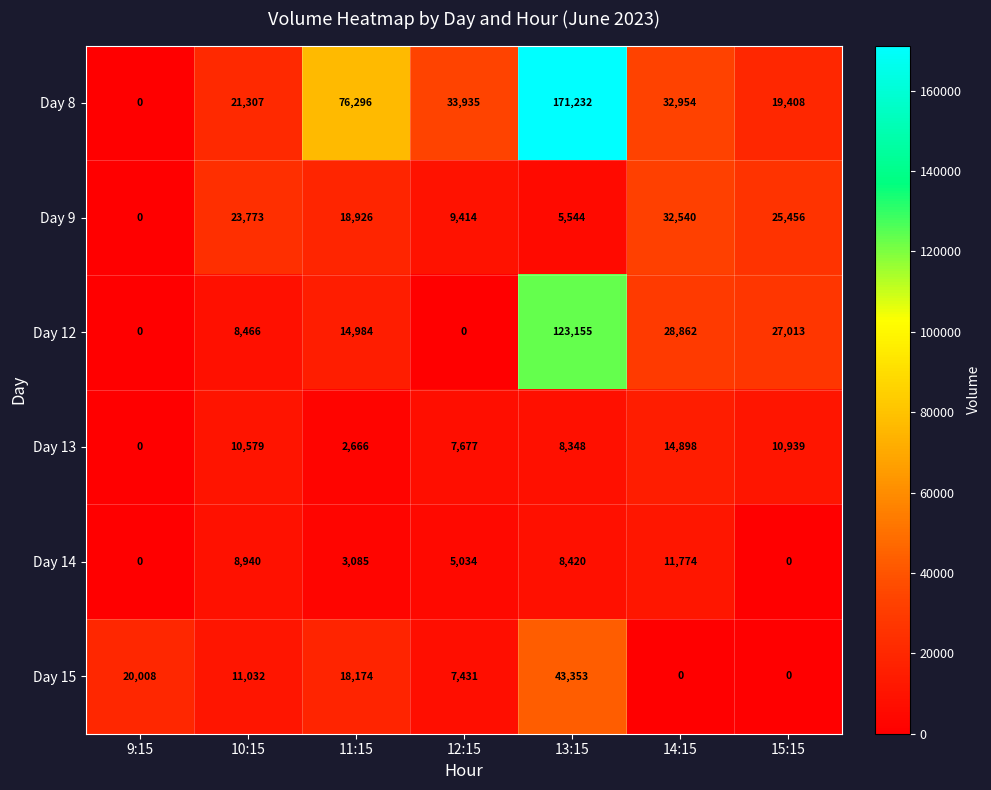

At which category does the chart reach its peak across all series?

13:15